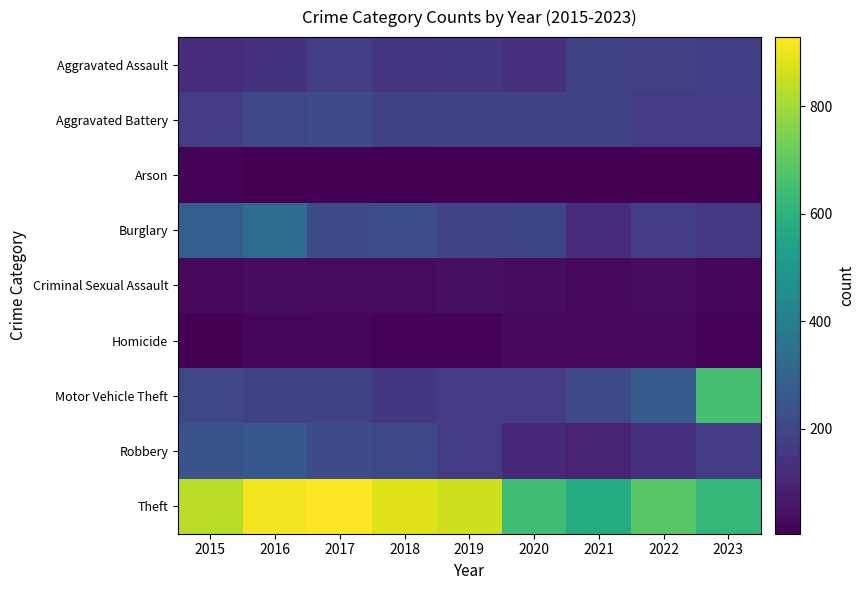

How many series are shown in this chart?

9